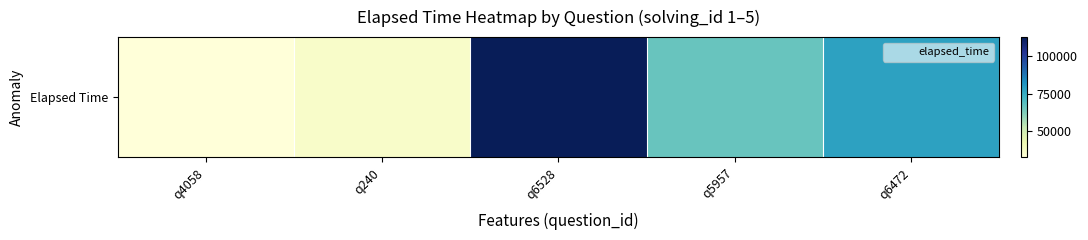

How many data points are above 66000?

2